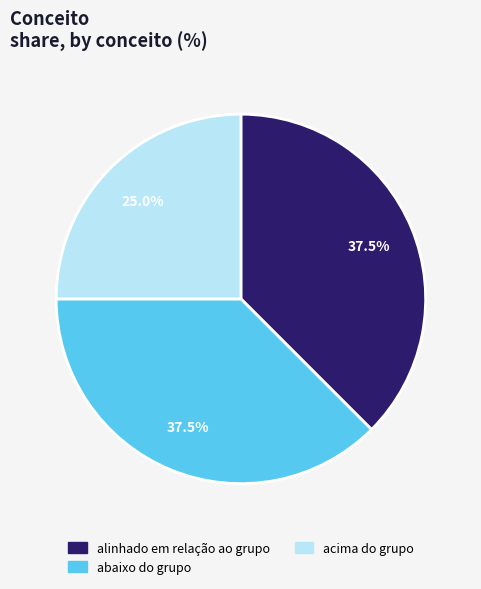

What percentage is NOT represented by acima do grupo?

75.0%